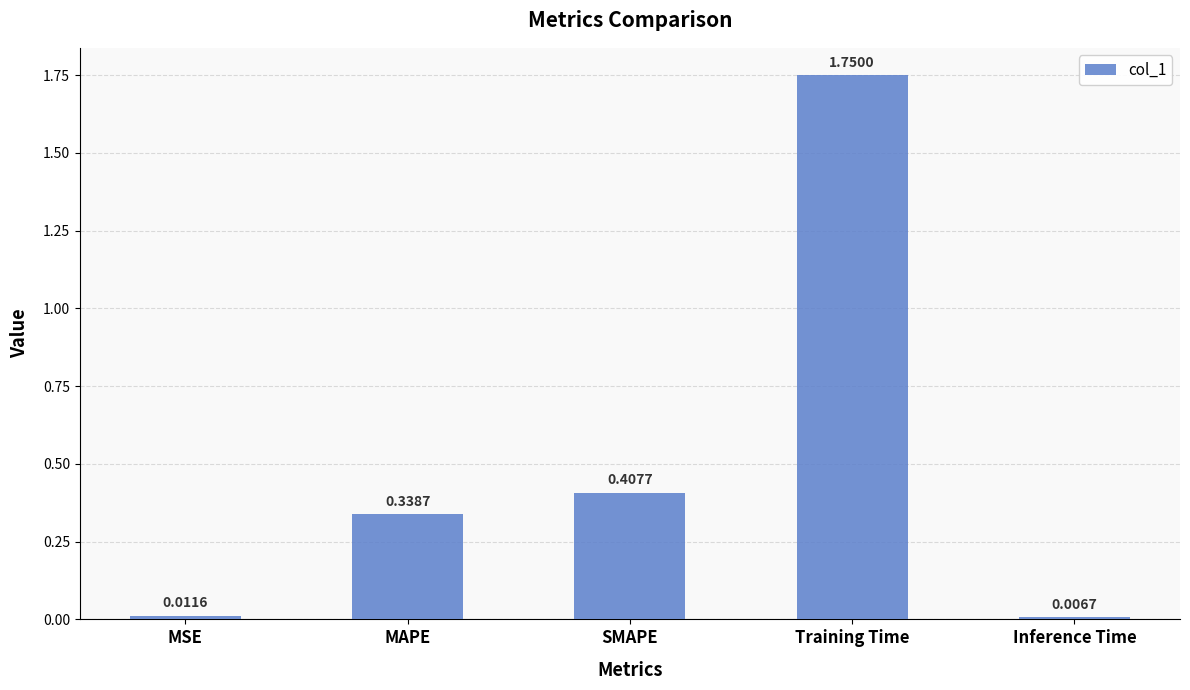

Rank the categories by value from highest to lowest.

Training Time, SMAPE, MAPE, MSE, Inference Time